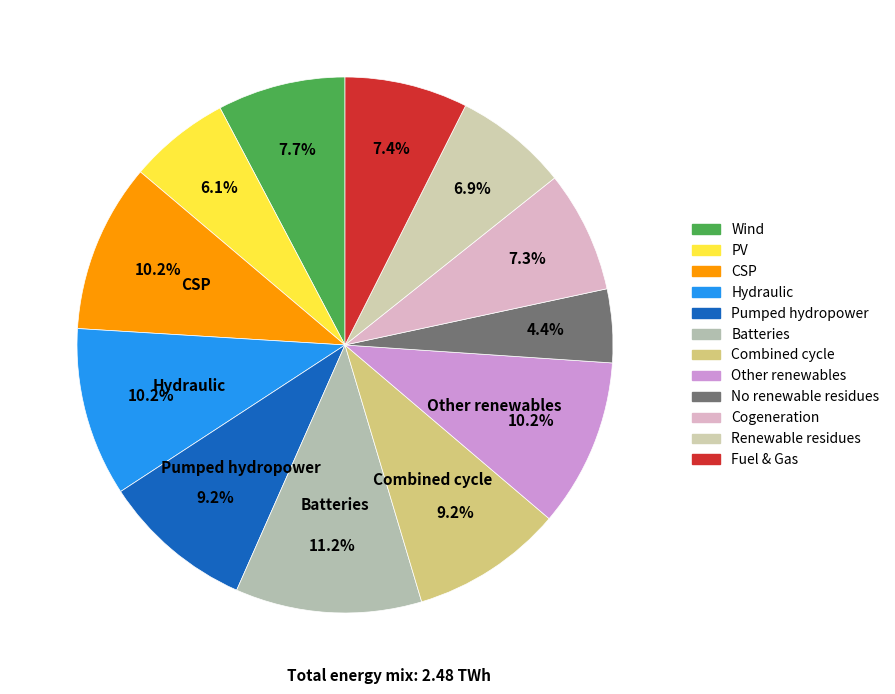

Count the number of slices in the pie.

12